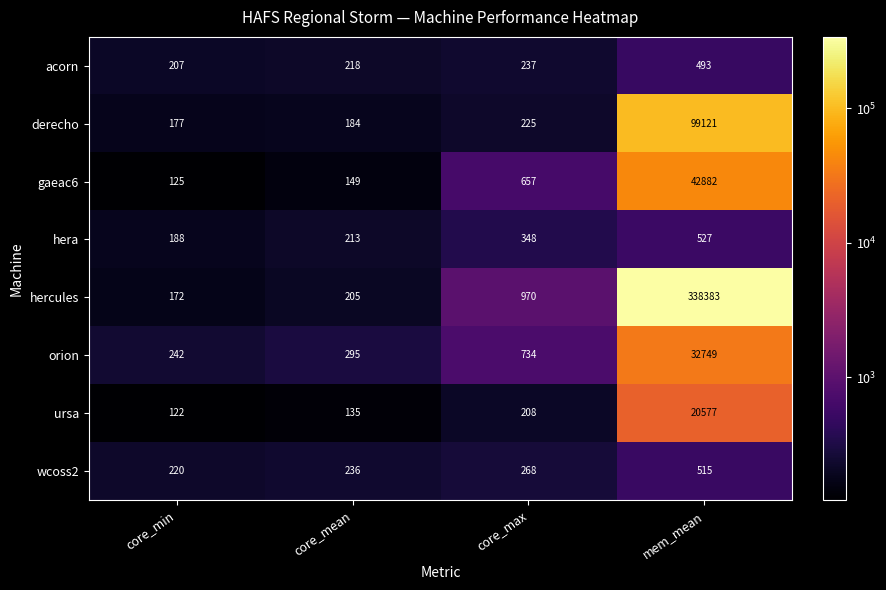

Between core_max and mem_mean, which series saw the biggest shift?

hercules